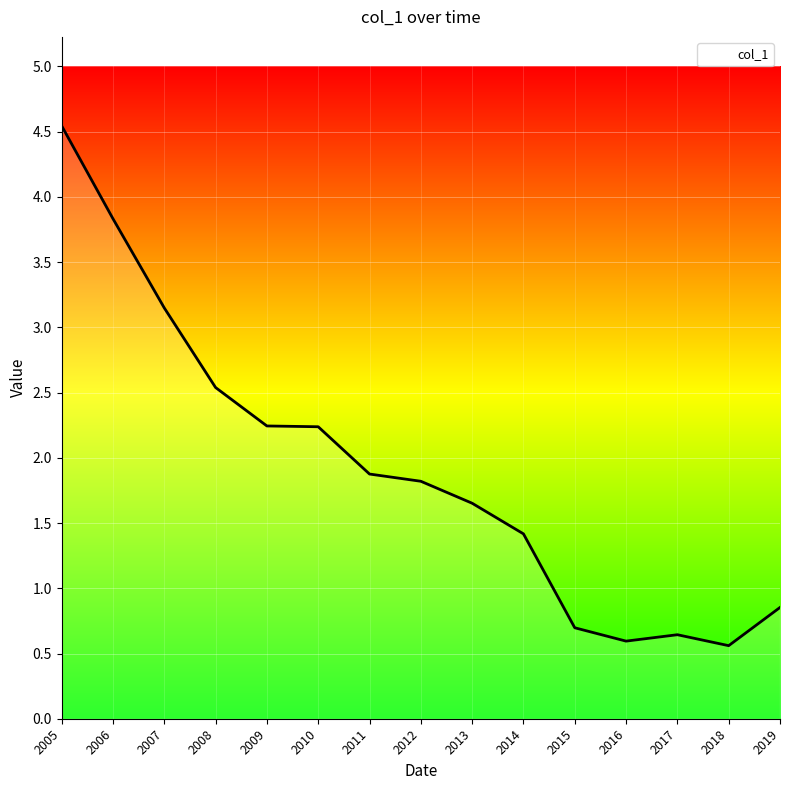

What is the change in value from 2005 to 2019?

-3.7